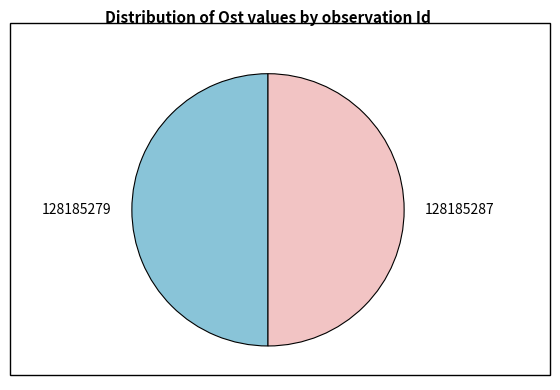

True or false: 128185279 accounts for 50% of the total.

True